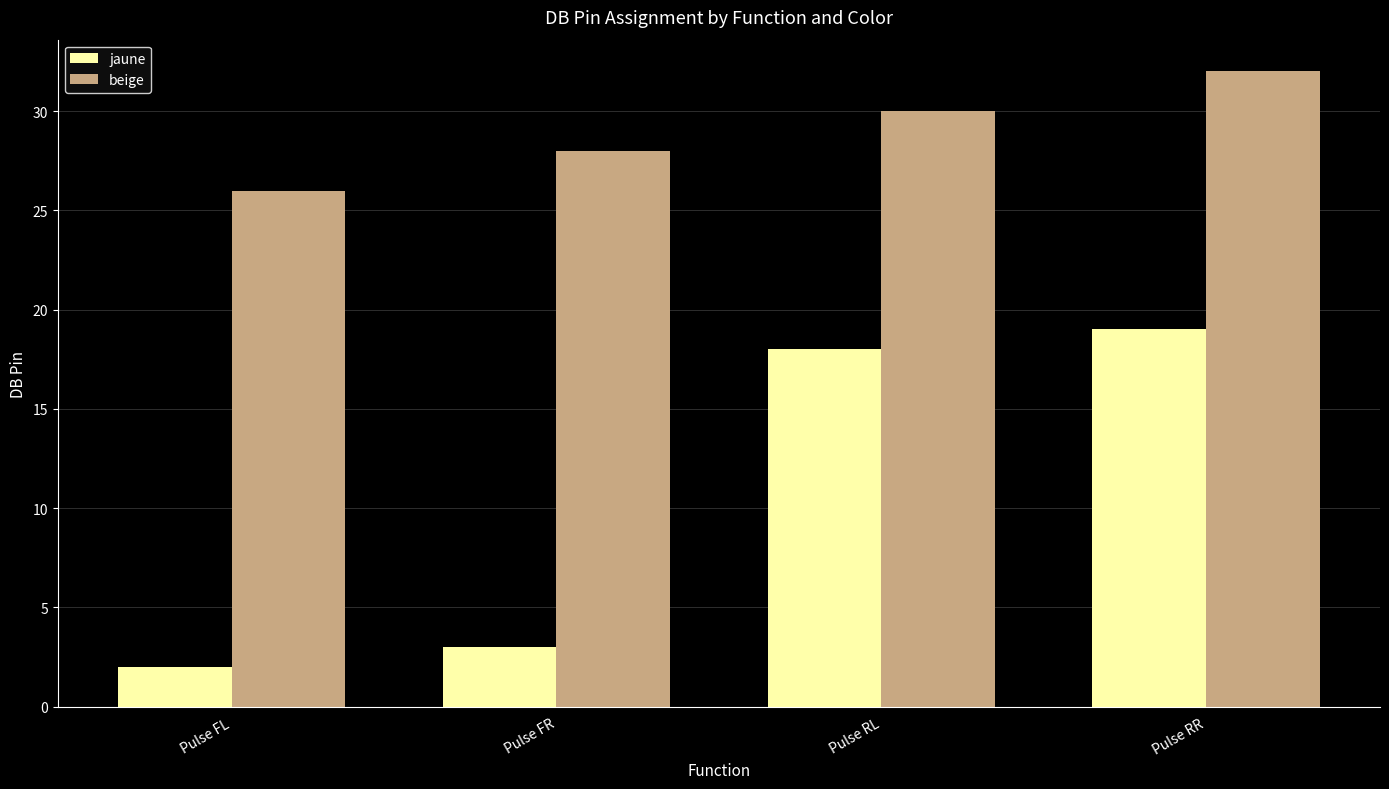

What is the difference between the second highest and second lowest values in the jaune series?

15